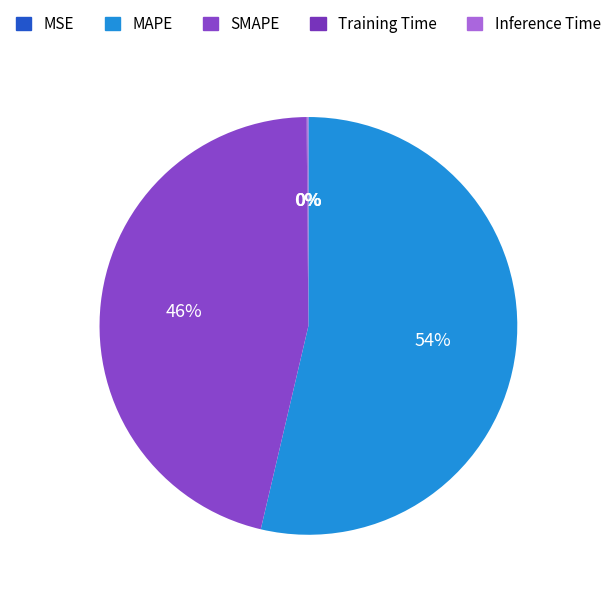

What is the change in value from MAPE to SMAPE?

-4.5